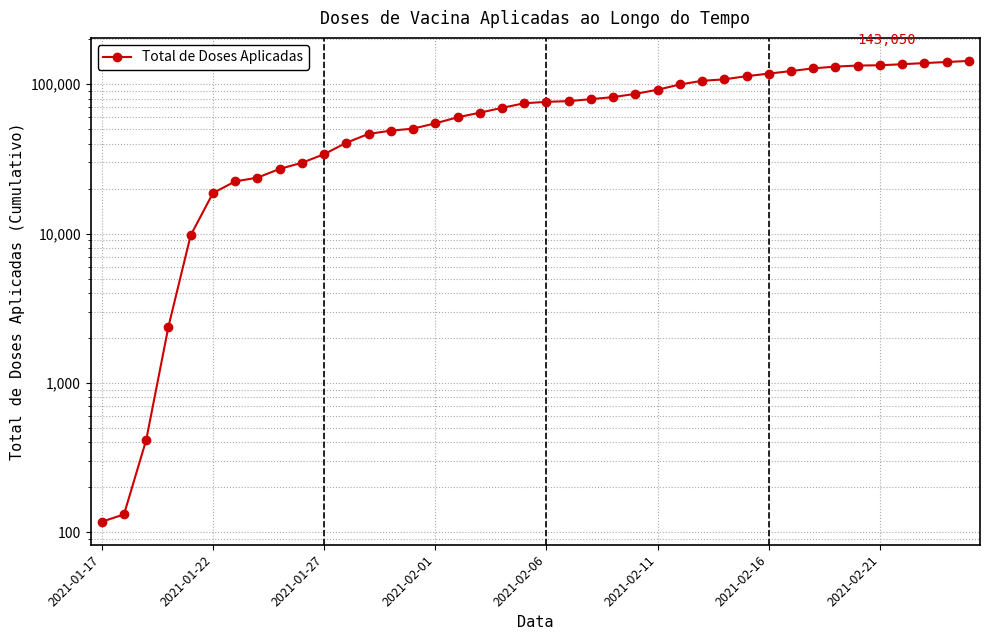

What position from the right is 38?

2